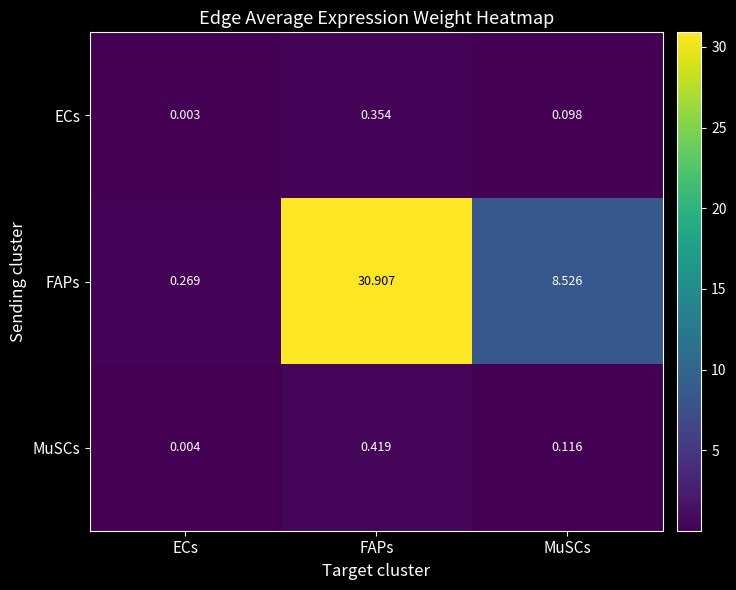

Is the value of FAPs at MuSCs greater than the value of MuSCs at MuSCs?

Yes